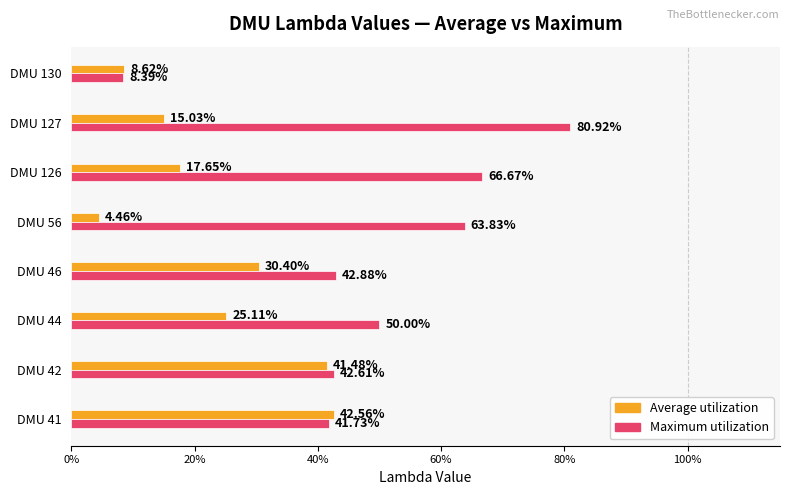

What are all the series names shown in the legend?

Average utilization, Maximum utilization